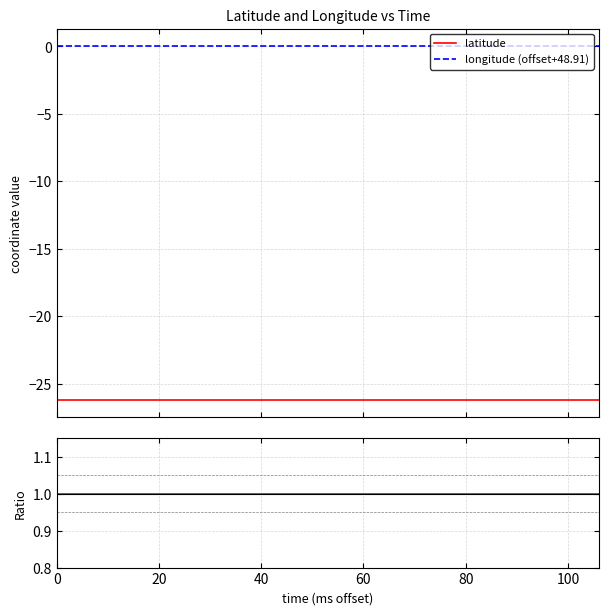

True or false: latitude and longitude (offset+48.91) cross at least once.

False